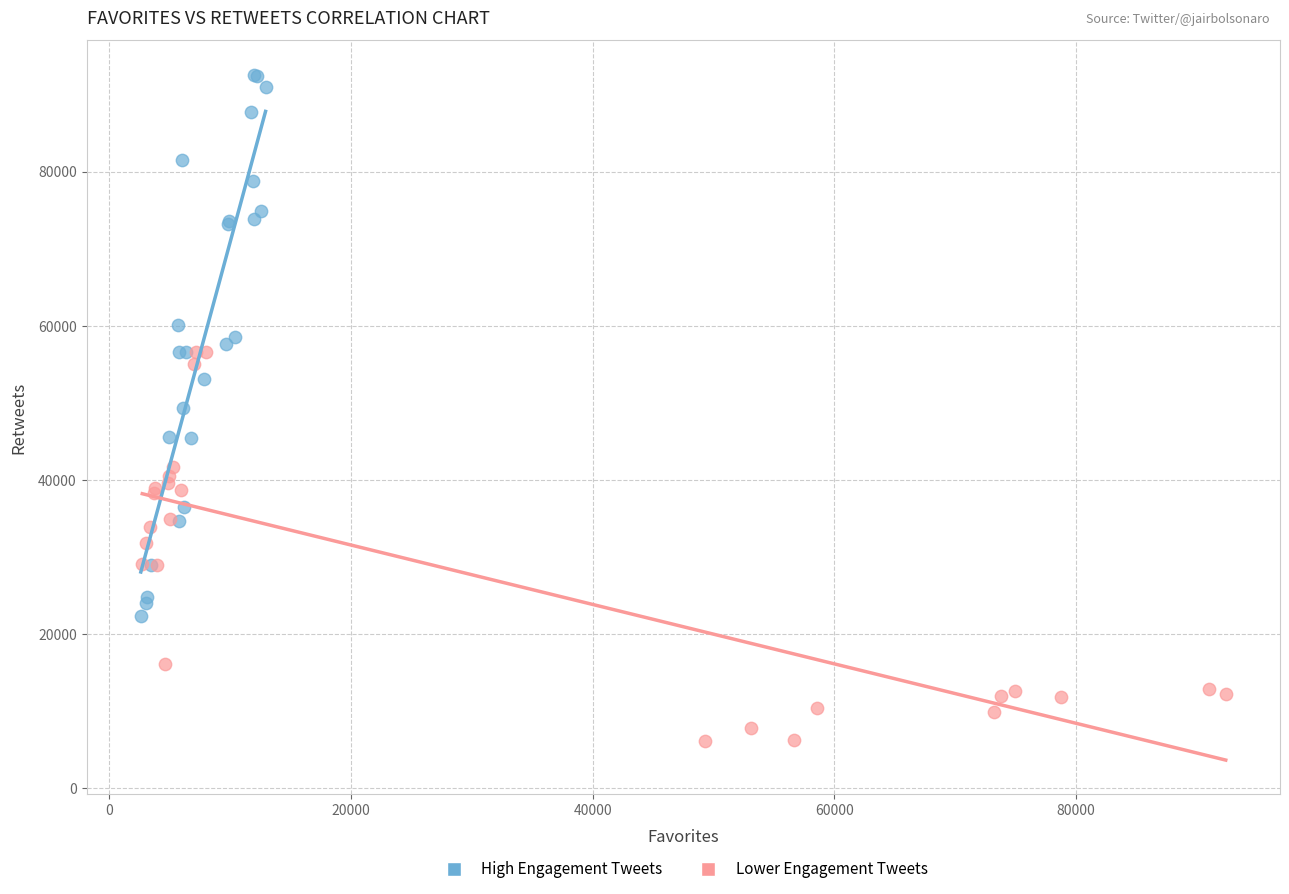

What are all the series names shown in the legend?

High Engagement Tweets, Lower Engagement Tweets